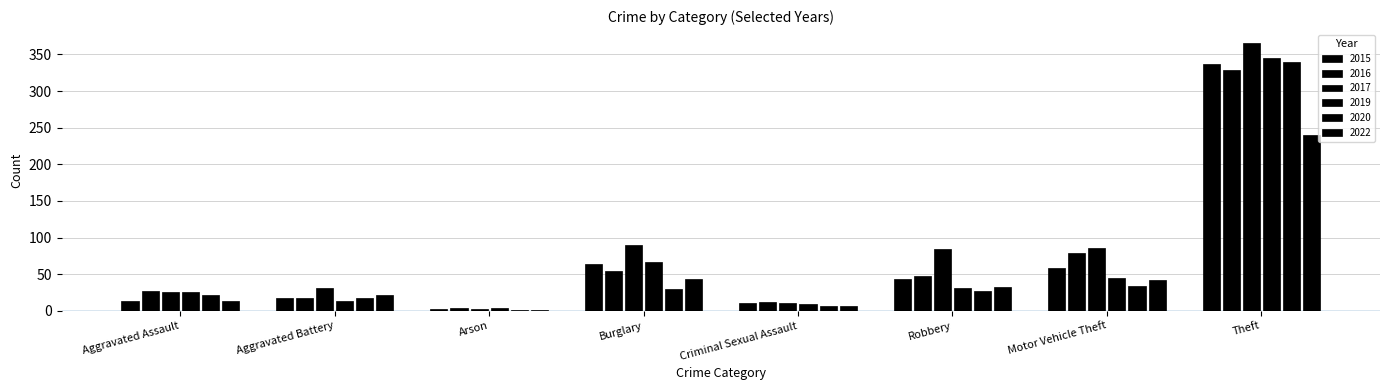

Which series has the largest total across all categories?

2017